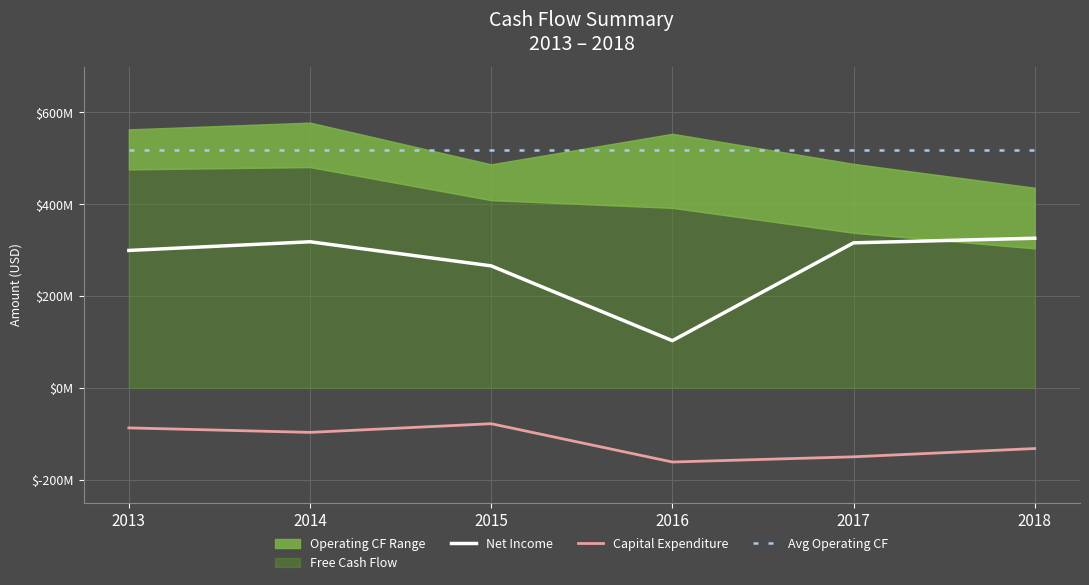

What value does the Net Income series have at 2017?

316000000.0